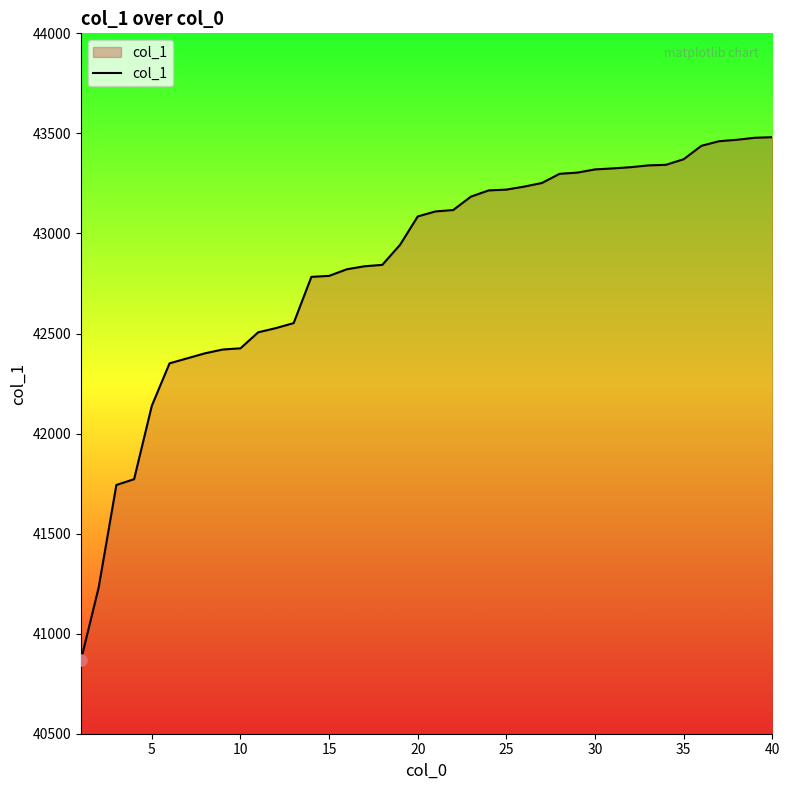

What is the greatest value displayed?

43481